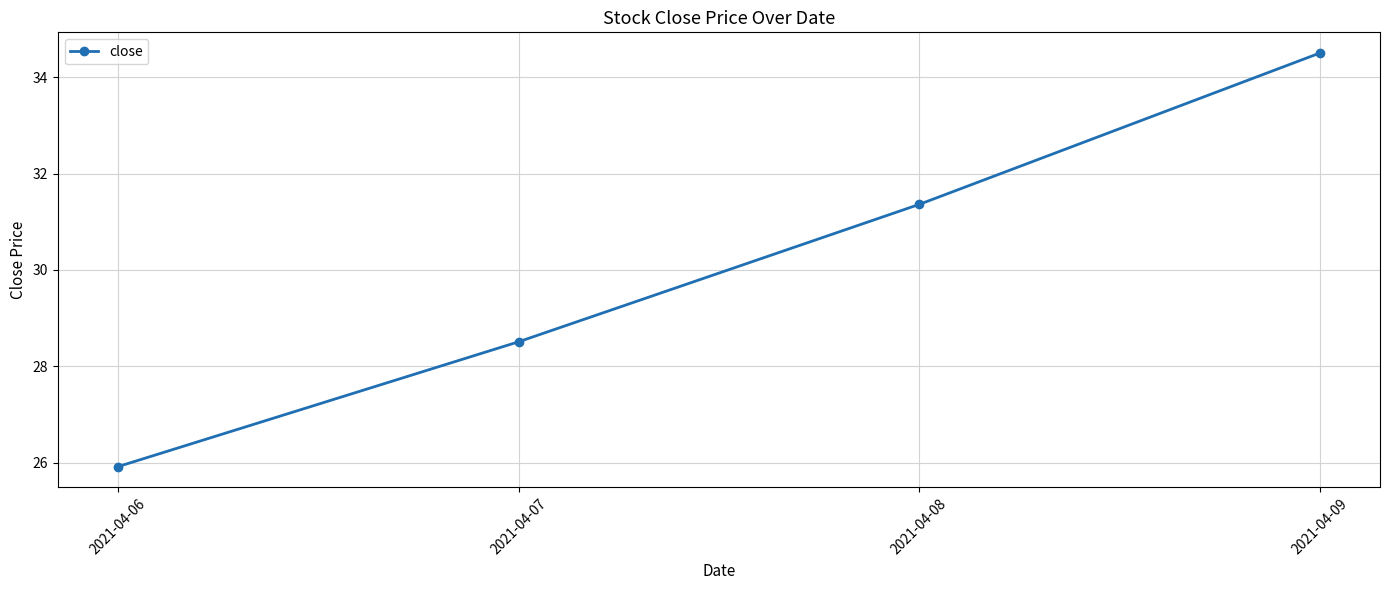

At which label does the data first exceed 31?

2021-04-08